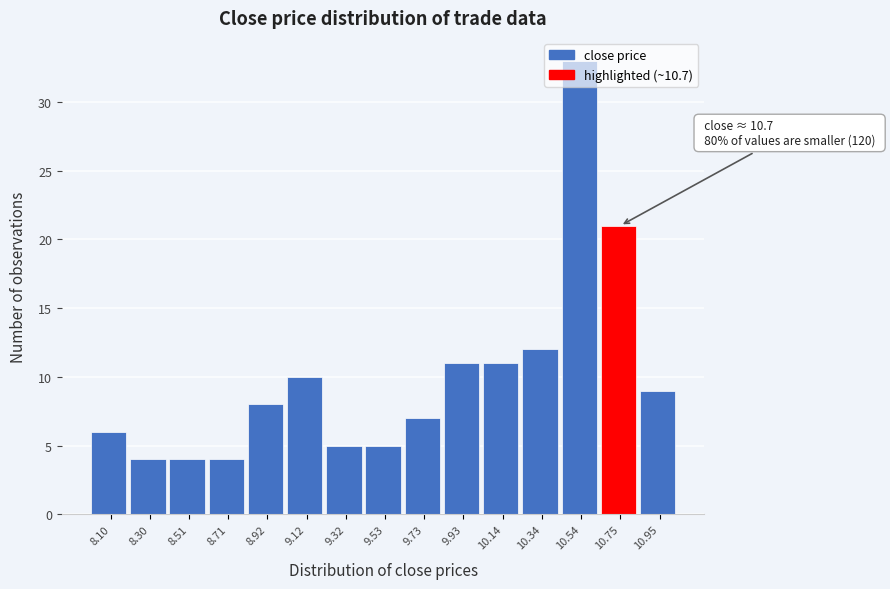

Over which range of the x-axis is the bar tallest?

10.45 to 10.65